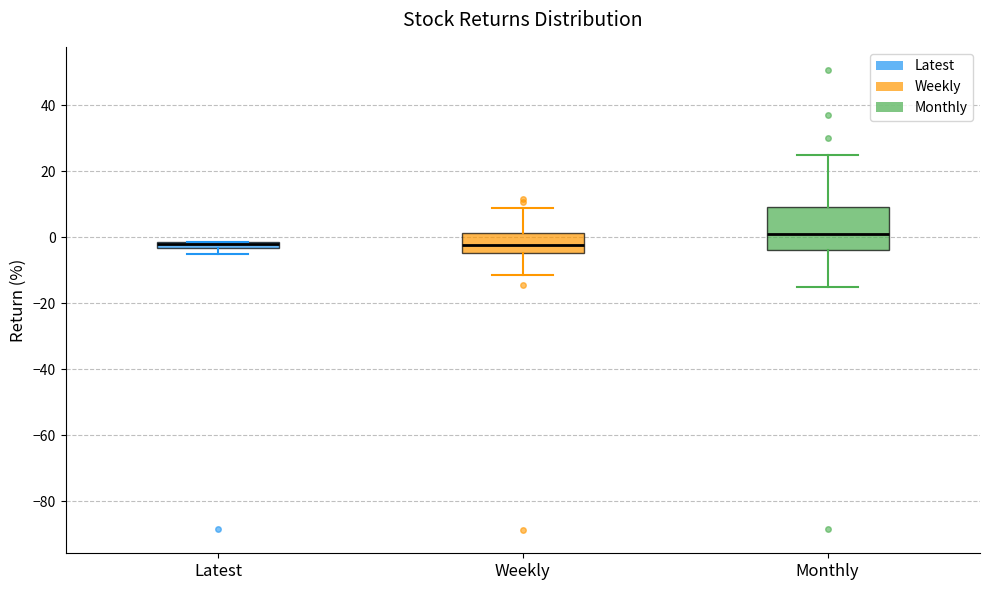

Where does the median line of the box for Monthly sit on the y-axis? The values are not printed on the chart, so give them approximately, as read against the axis.

2